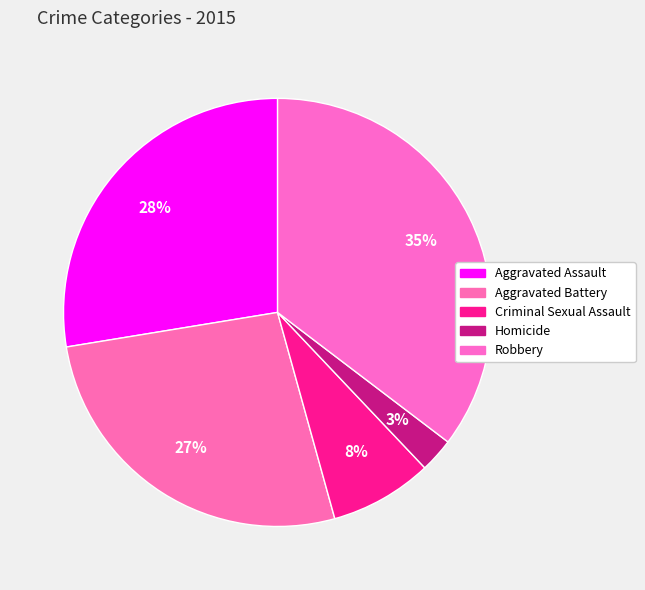

How many slices are in this pie chart?

5